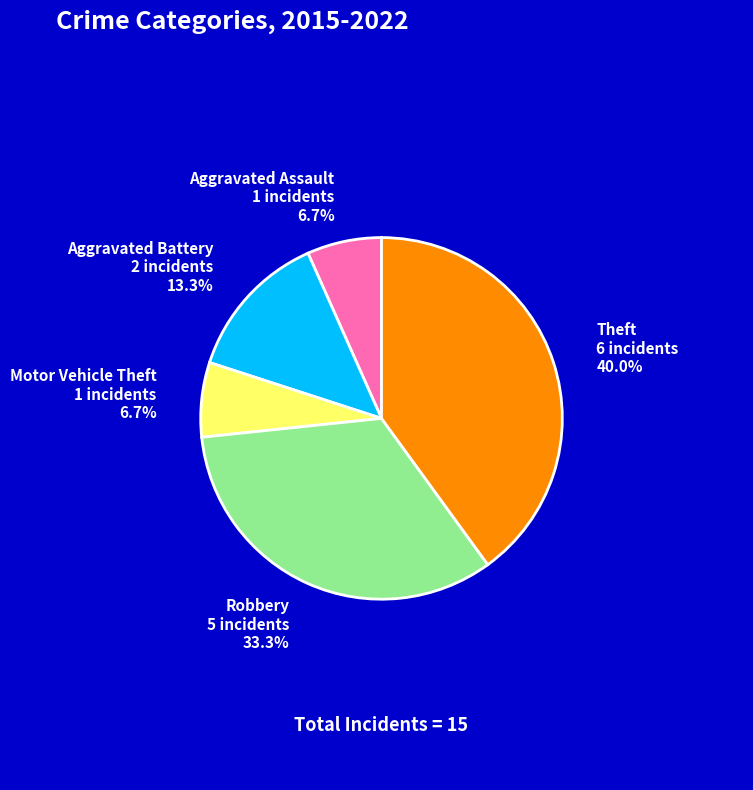

Is there a majority slice in this chart?

No